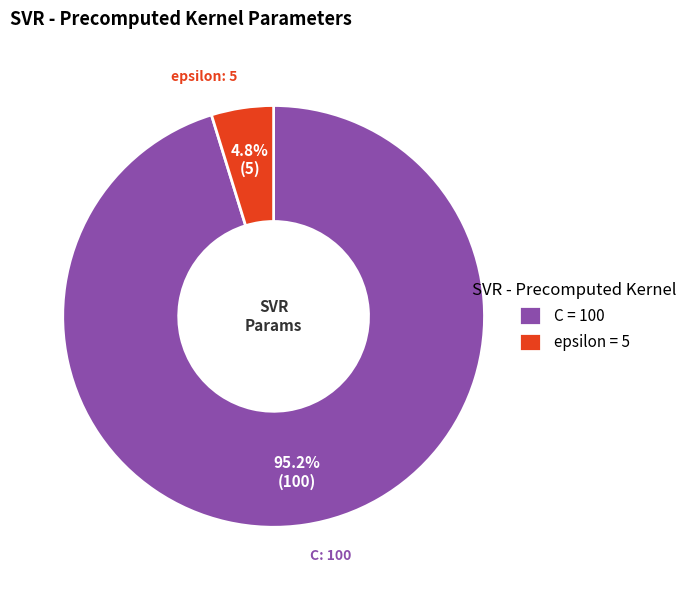

True or false: epsilon accounts for 5% of the total.

True